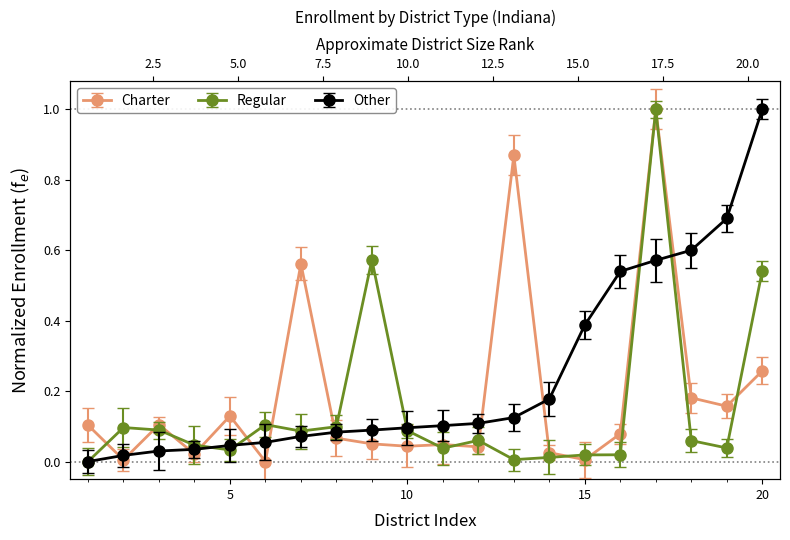

Between 11 and 13, which series saw the biggest shift?

Charter